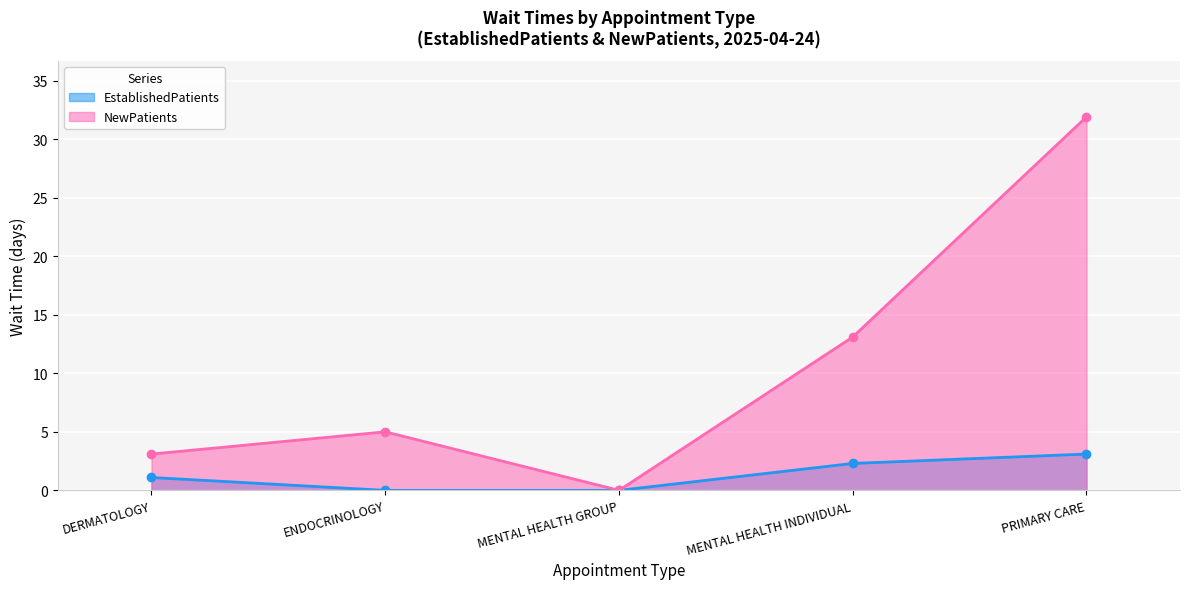

What are all the series names shown in the legend?

EstablishedPatients, NewPatients